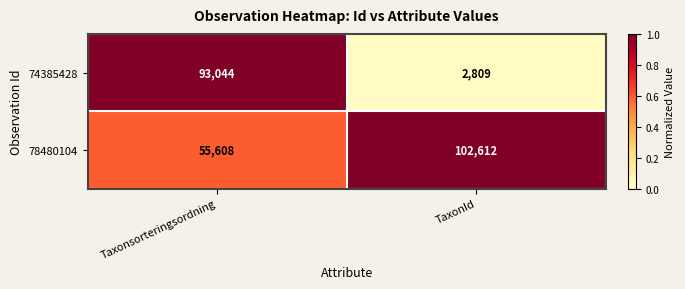

At which category does the chart reach its minimum across all series?

TaxonId